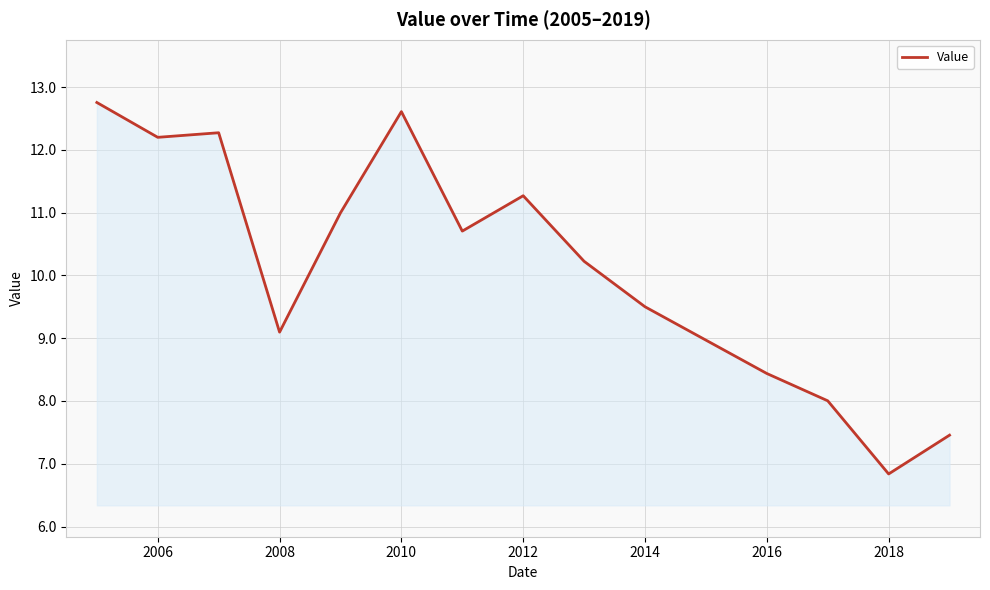

What is the difference between the maximum and minimum values?

5.9